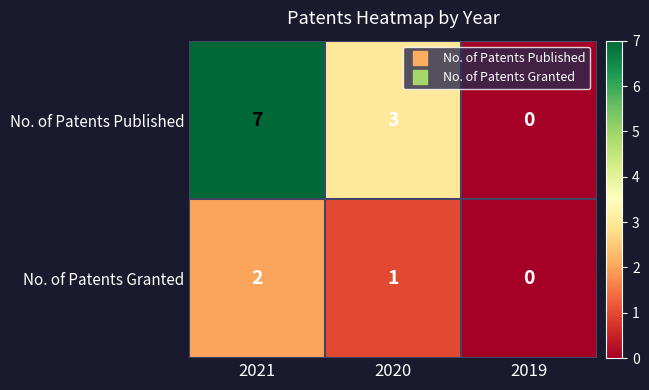

What is the spread (max minus min) of values at 2020?

2